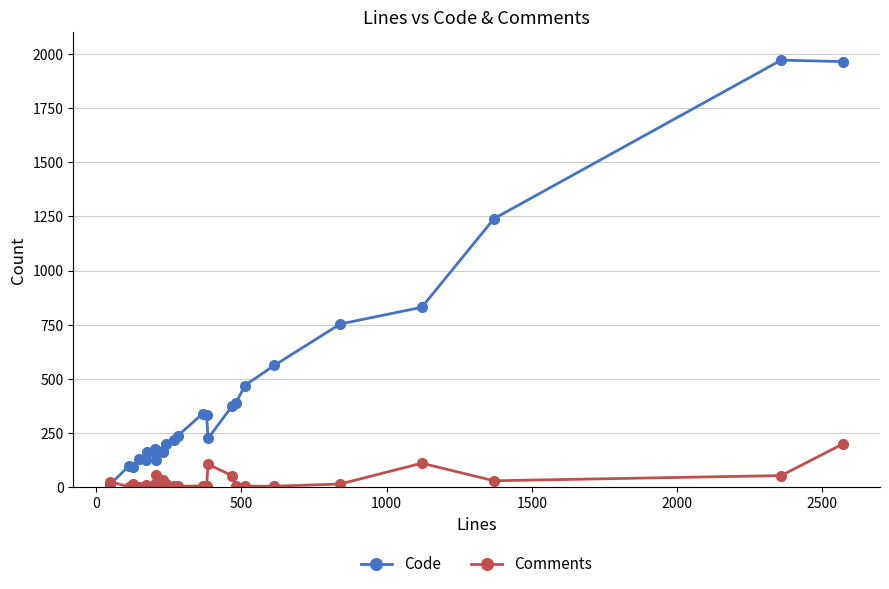

True or false: Code has more than 0 points higher than both neighbors.

True